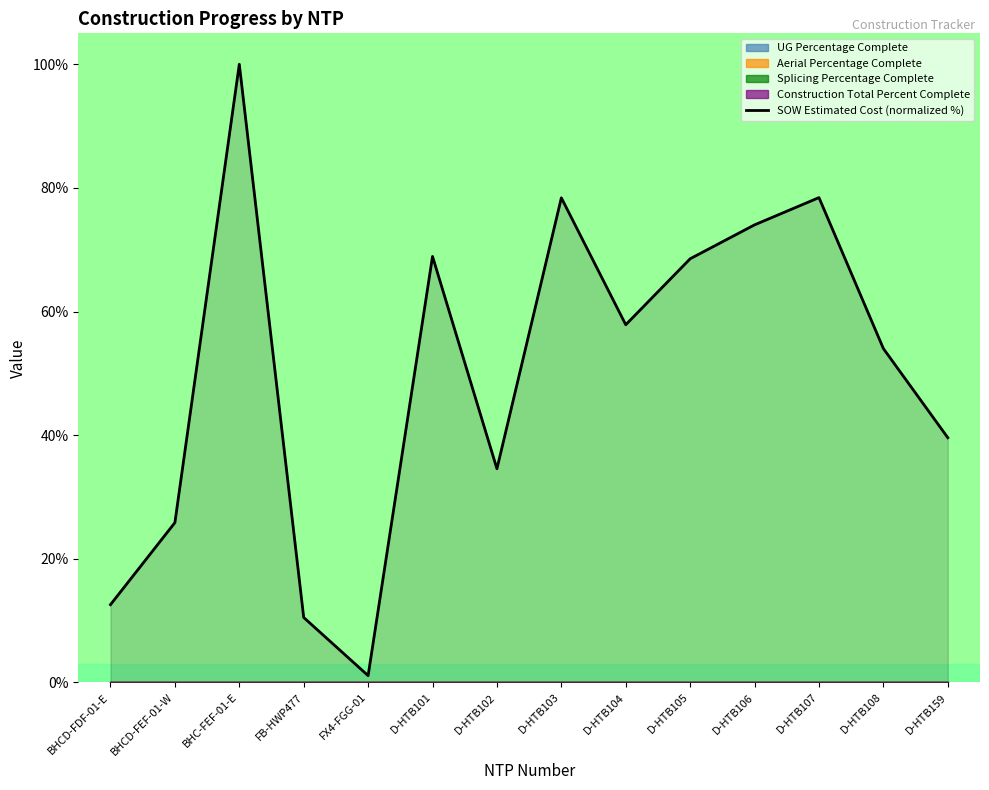

What is the label of the 14th point from the left?

D-HTB159